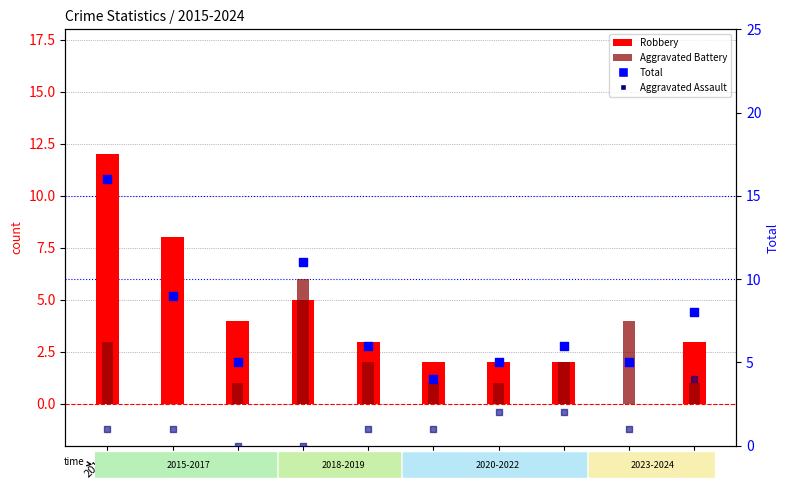

Which series reaches the minimum Y coordinate?

Robbery